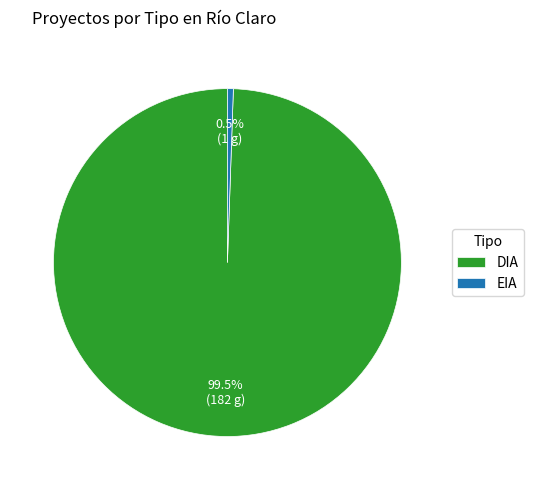

To the nearest percent, what is the average slice percentage?

50%